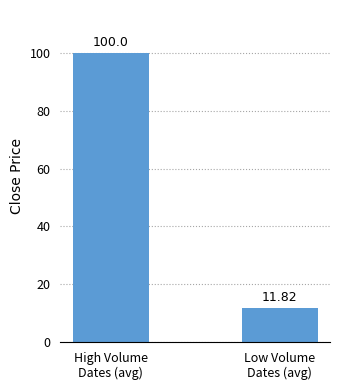

True or false: the data shows 100.0 at High Volume
Dates (avg).

True